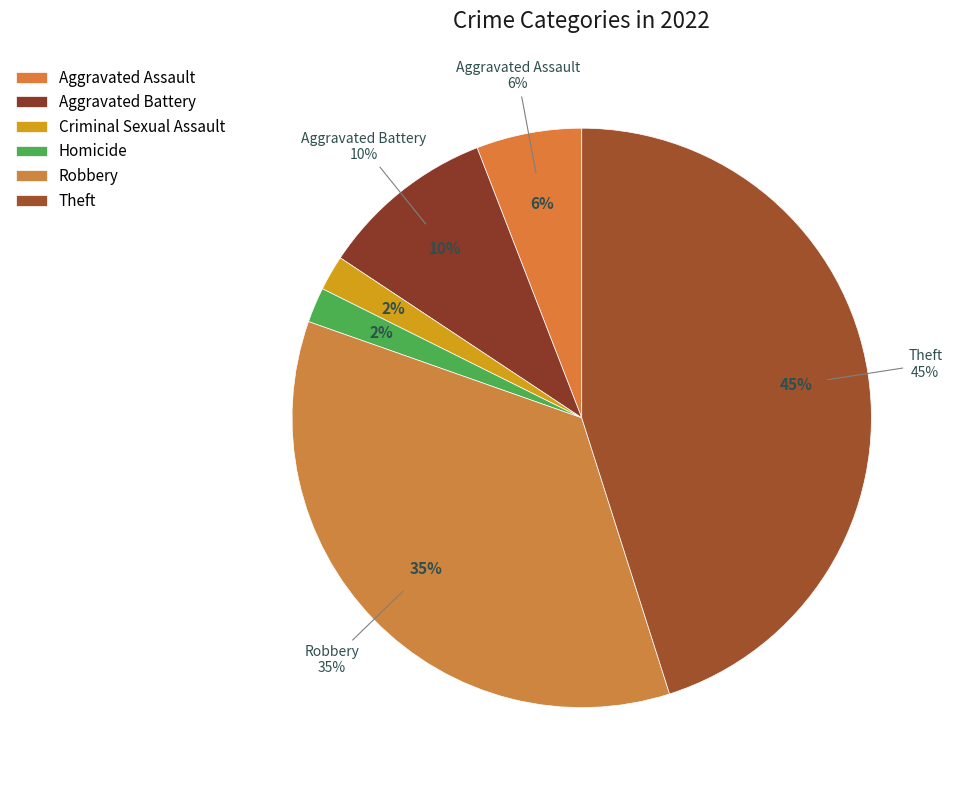

To the nearest percent, what is the difference between the Homicide and Aggravated Assault slice percentages?

4%